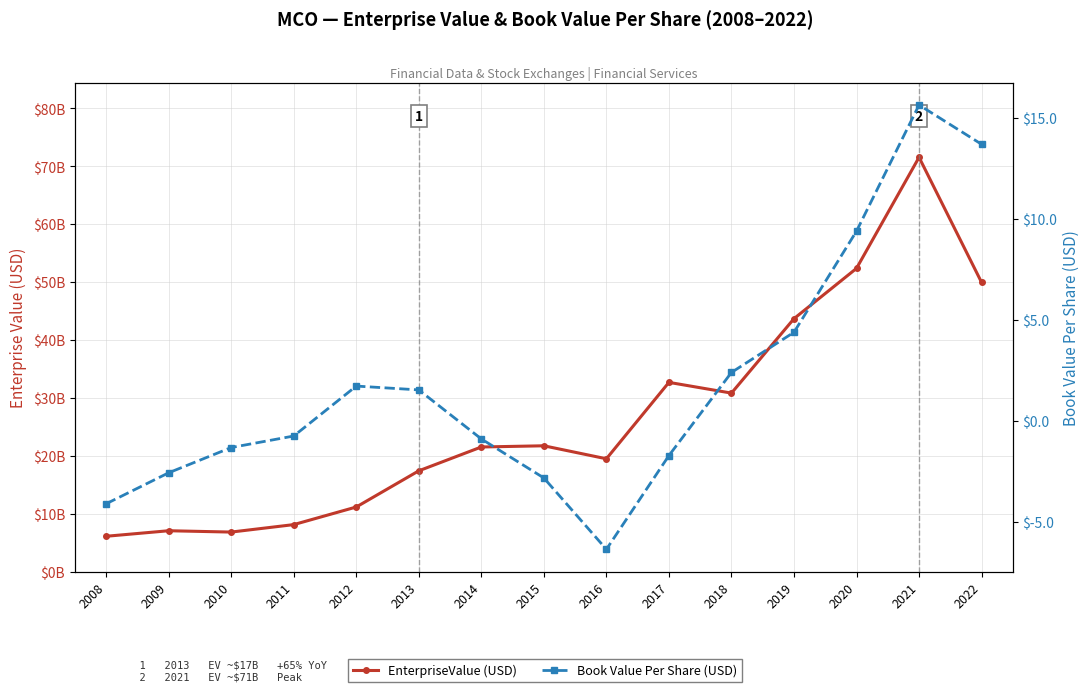

What are all the series names shown in the legend?

EnterpriseValue (USD), Book Value Per Share (USD)